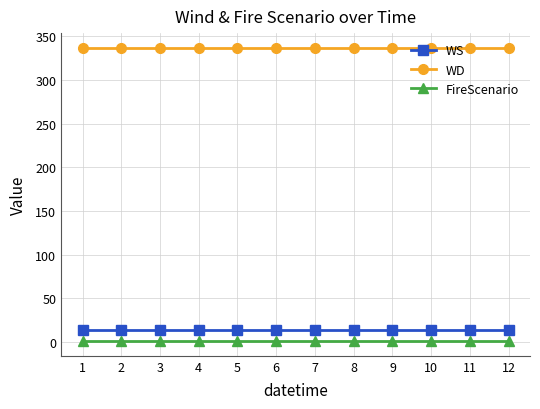

Is this an area chart (filled region under the line)?

No